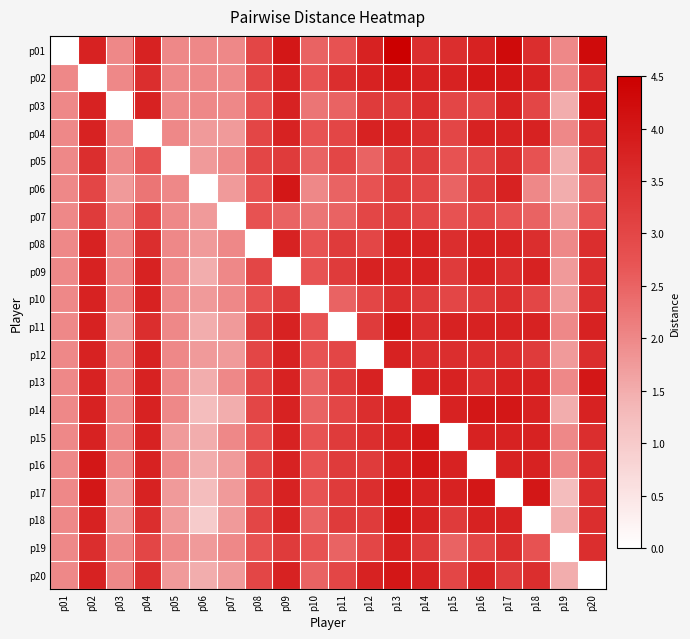

At how many categories does at least one series exceed 1?

20